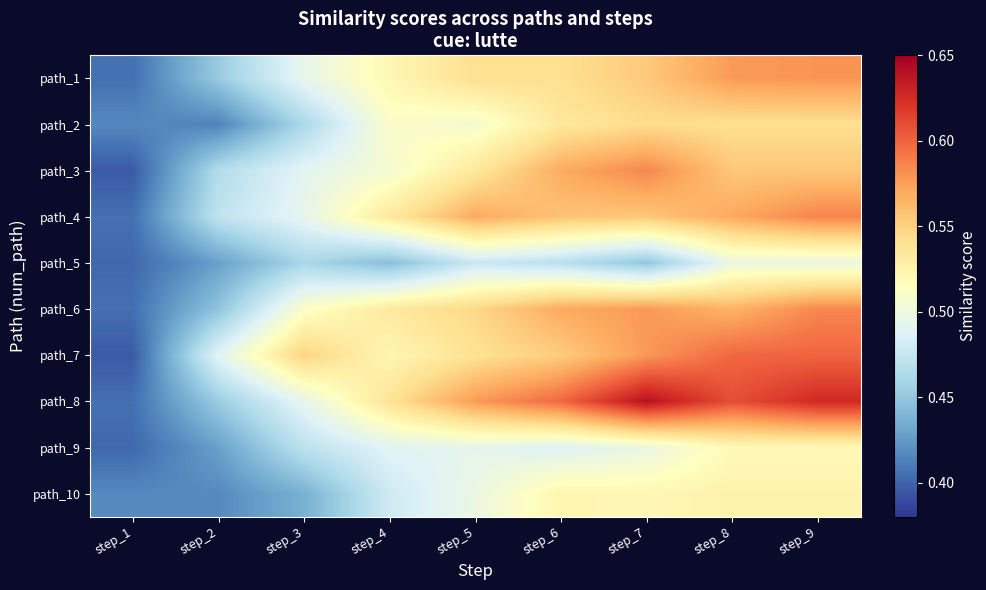

Count the number of data series in this chart.

10